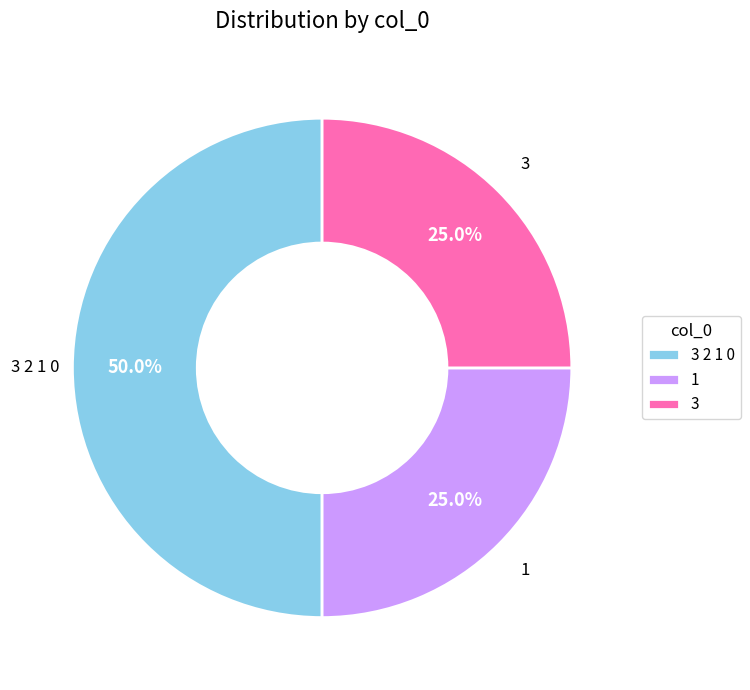

How many segments does this pie chart have?

3